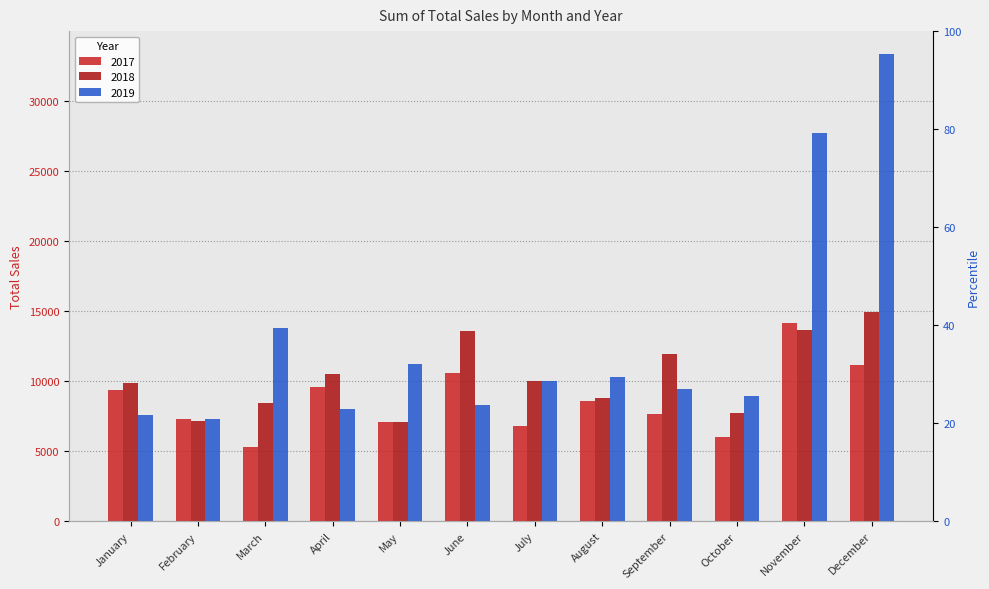

Which series has the widest spread of values?

2019